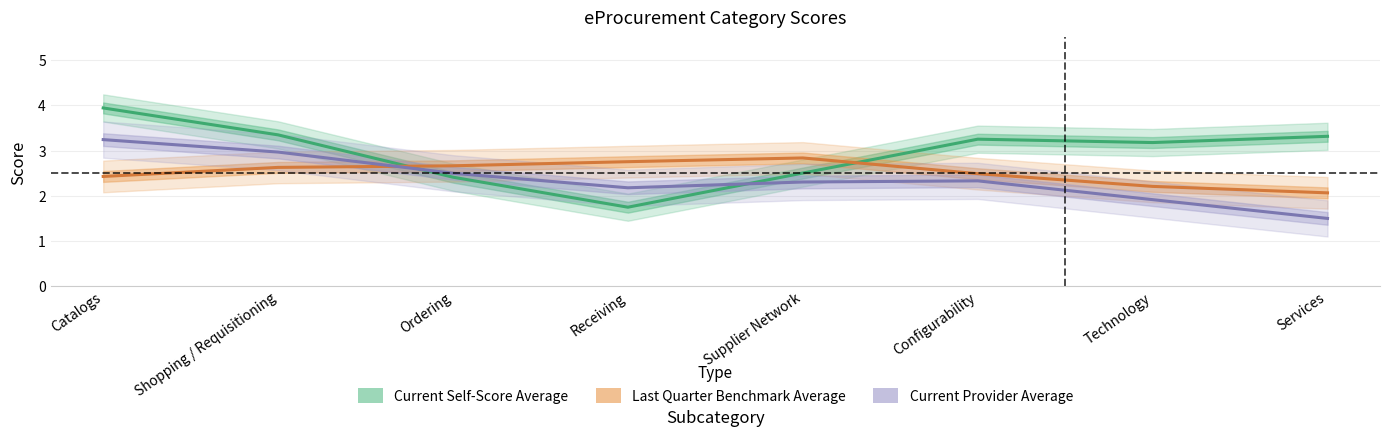

At which label is Last Quarter Benchmark Average closest to 2?

Services